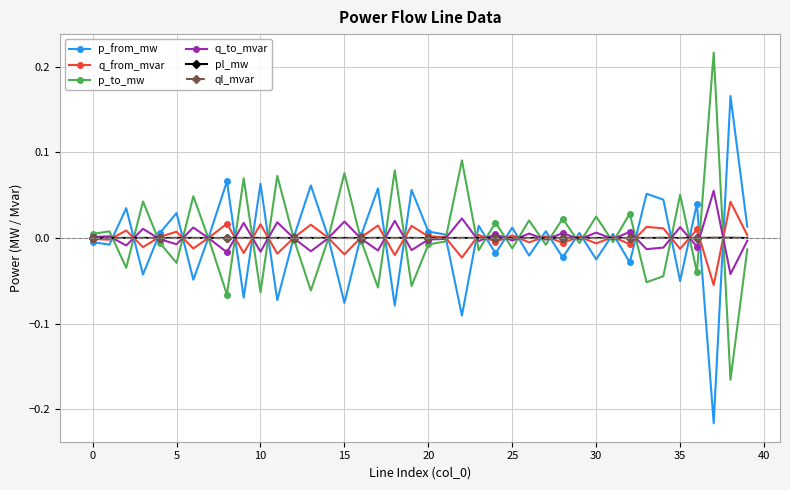

True or false: ql_mvar has more than 2 interior local peaks.

True